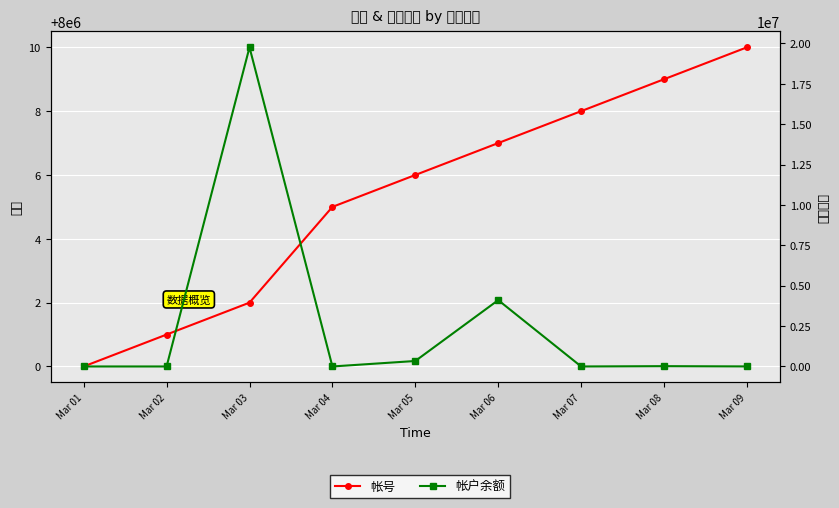

Reading left to right, extract all data points from this chart.

帐号: 8000000.0	8000001.0	8000002.0	8000005.0	8000006.0	8000007.0	8000008.0	8000009.0	8000010.0
帐户余额: 0.0	0.0	19760888.3	0.0	339239.5	4107964.4	0.0	19349.0	3300.0